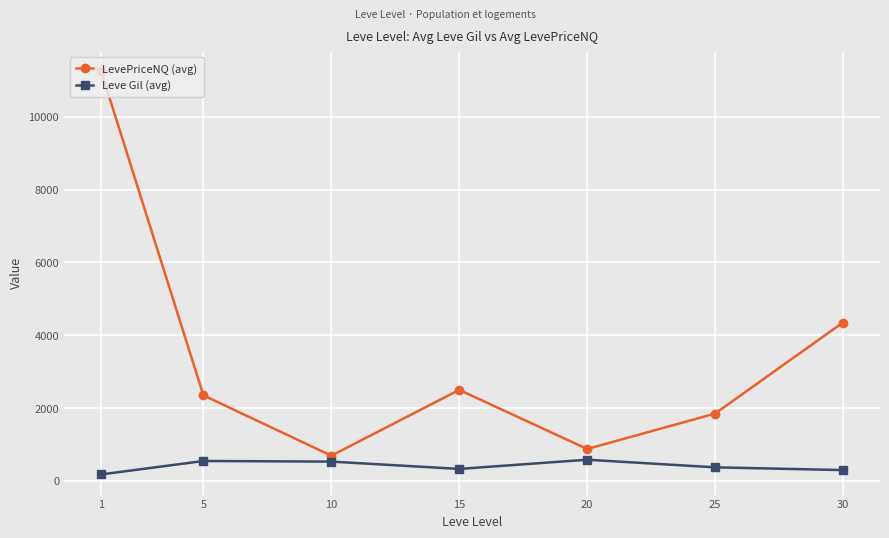

How many data points does each series have?

7